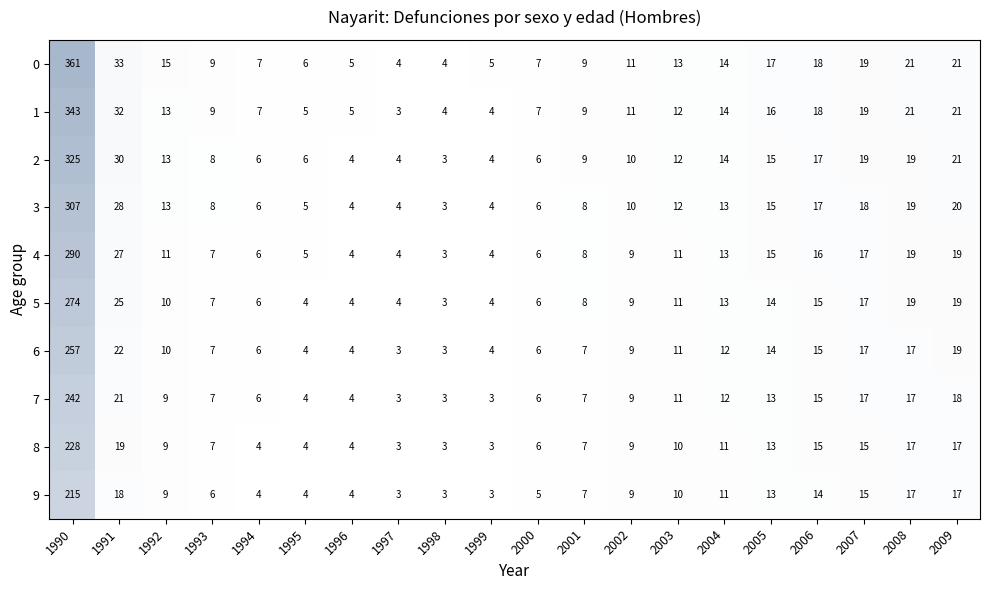

What is the difference between the 8 values at 2009 and 1992?

8